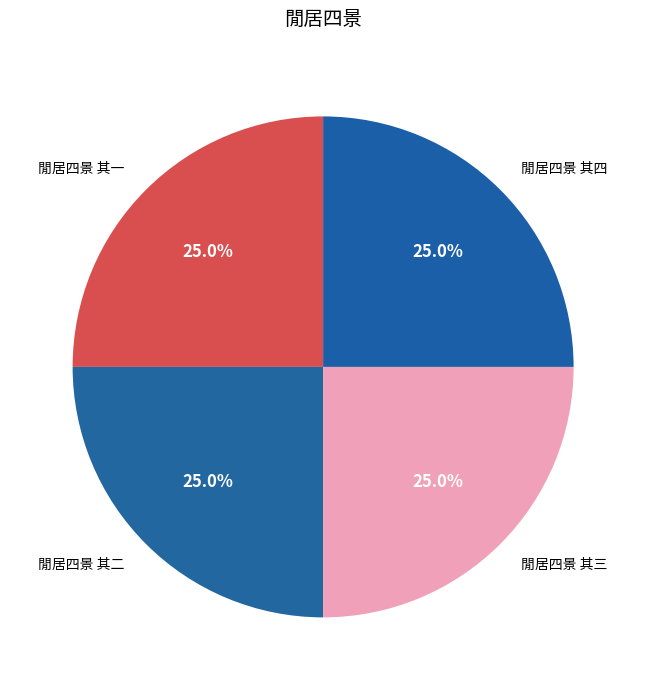

To the nearest percent, what percentage of the pie is 閒居四景 其三?

25%